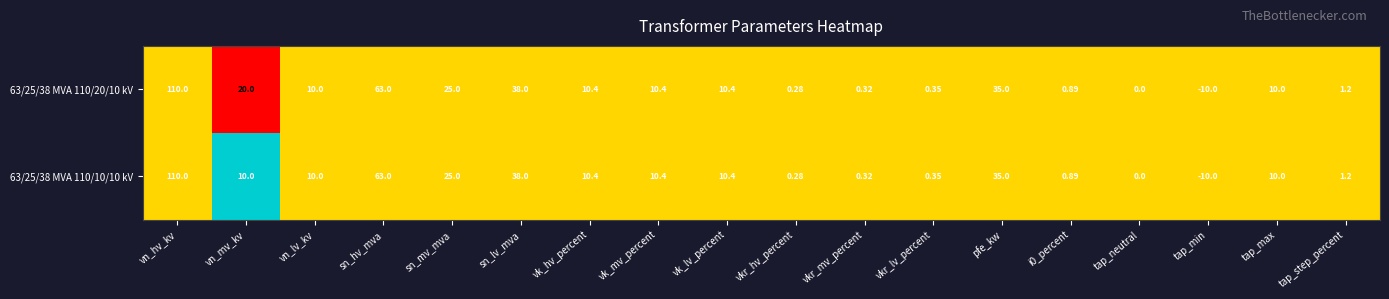

Count the number of data series in this chart.

2